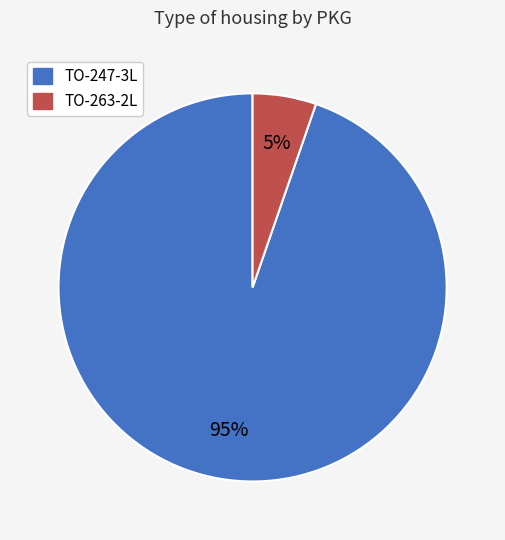

Is there any slice that represents more than half of the pie?

Yes